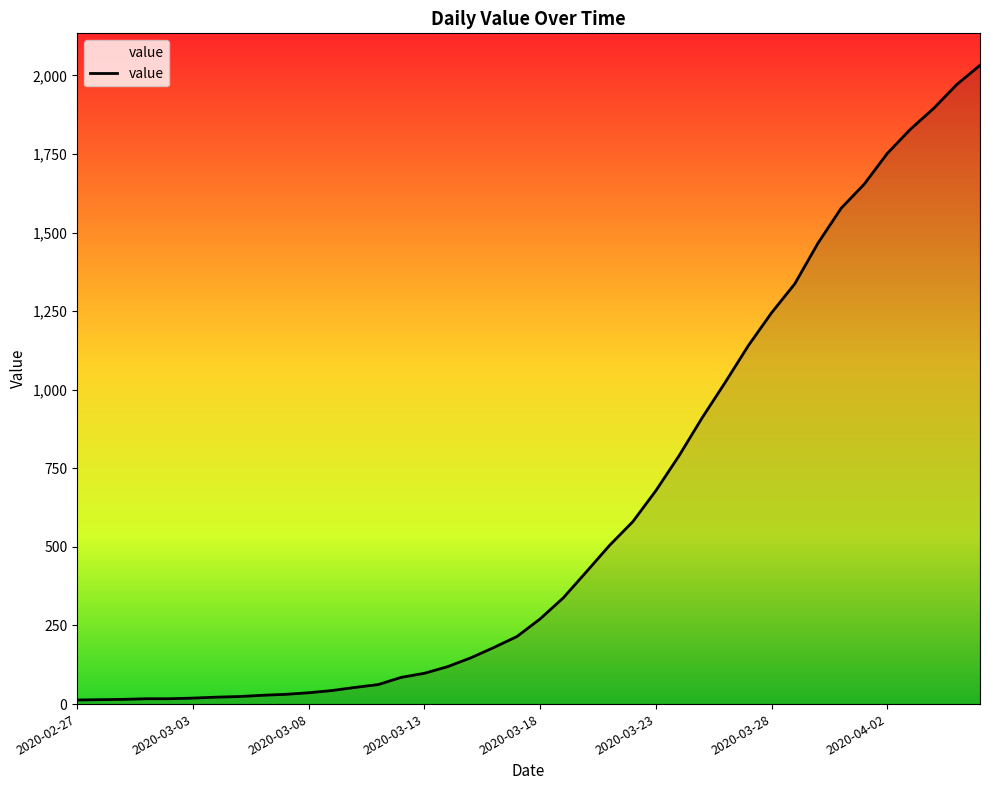

What is the maximum value shown in the chart?

2032